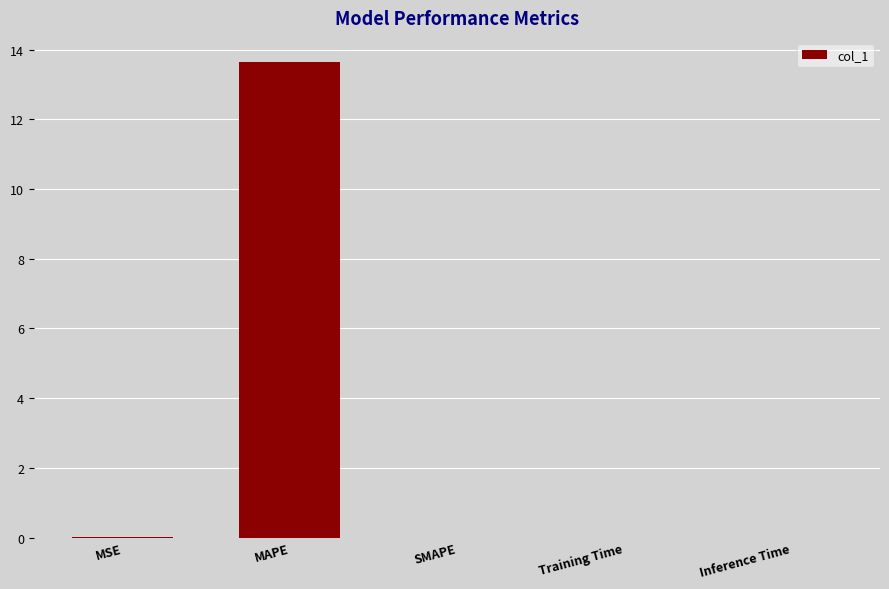

The chart shows a value of 13.7 at MAPE. True or false?

True